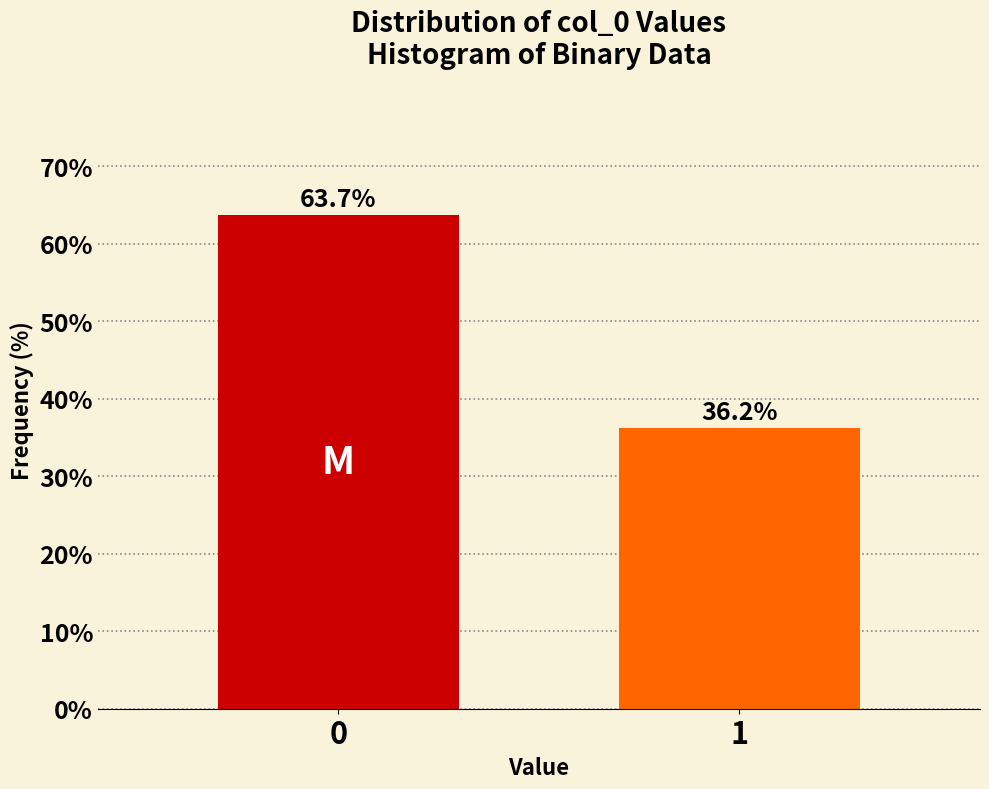

List the labels in order of value, largest first.

0, 1